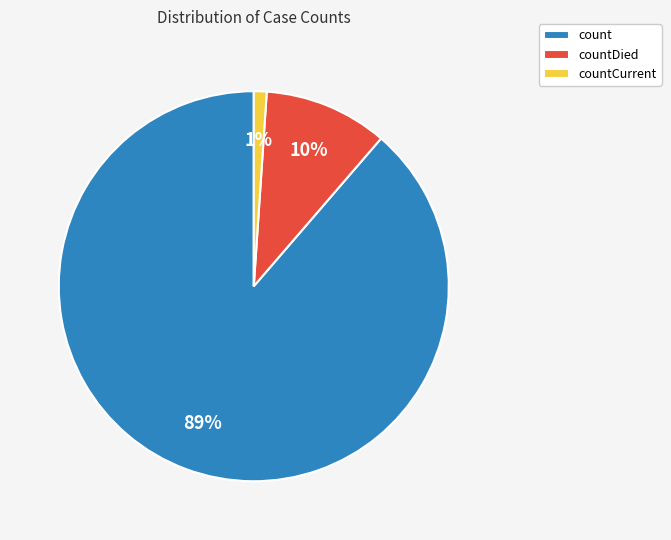

Rank the categories by value from highest to lowest.

count, countDied, countCurrent